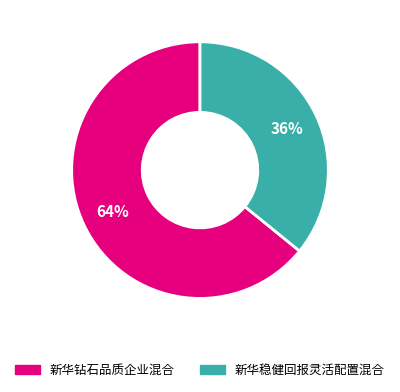

What is the smallest slice in the pie chart?

新华稳健回报灵活配置混合